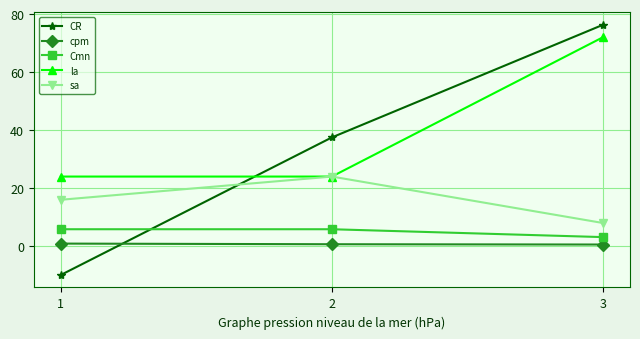

True or false: sa has a value of 16.0 at 1.

True